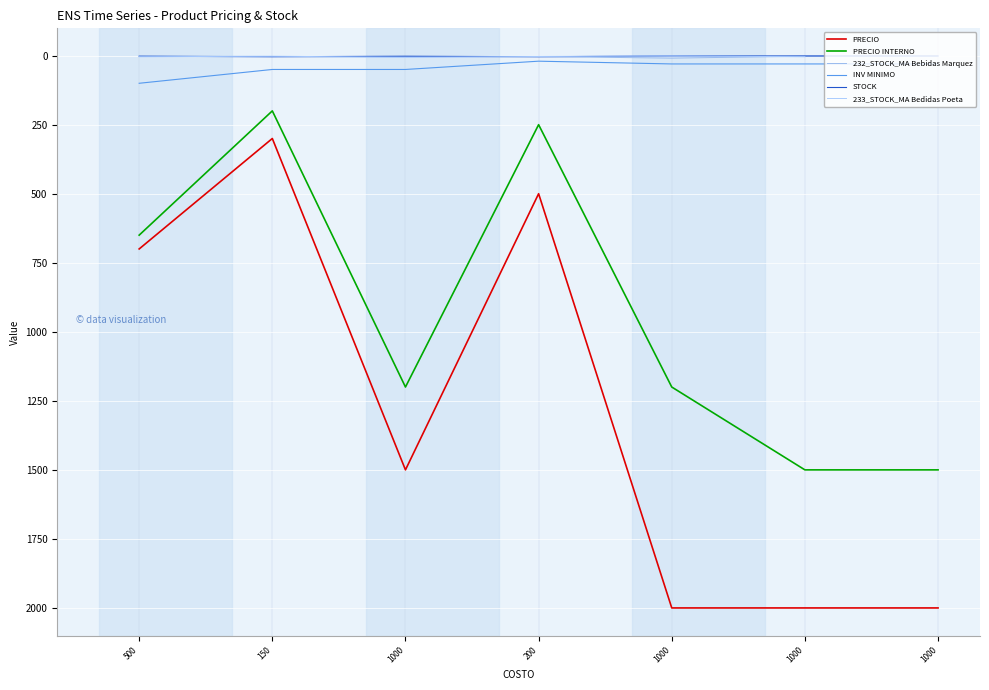

At which category is the sum across all series the highest?

1000